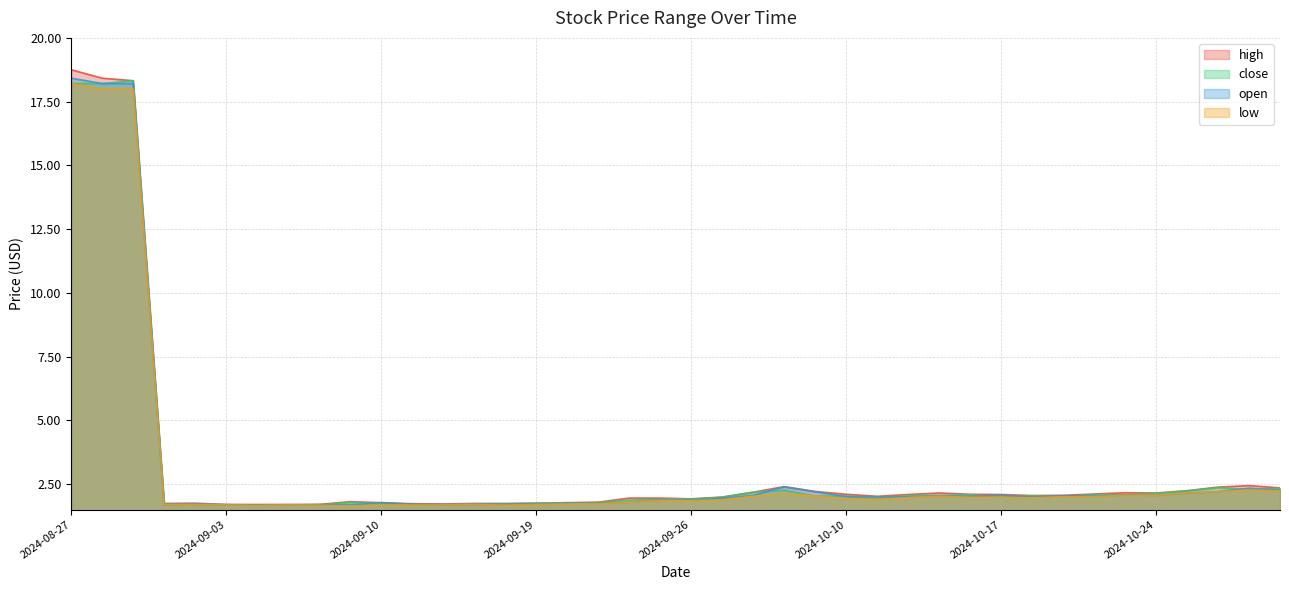

The close series shows 2.0 at 2024-09-27. True or false?

True